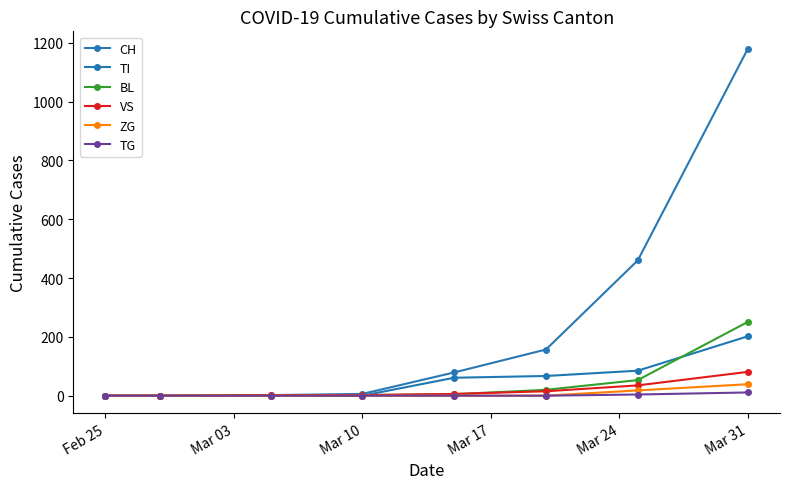

How many data points in BL are less than 5?

4